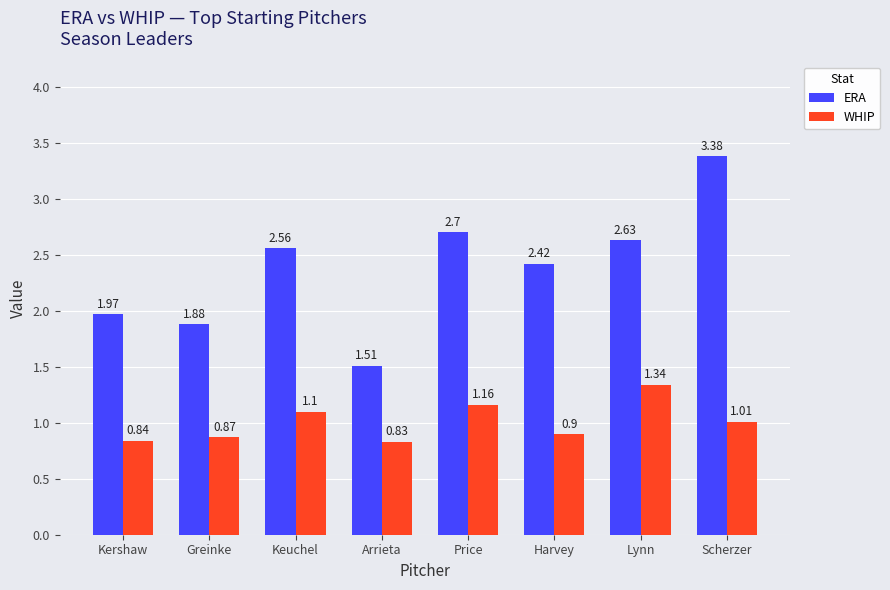

Is the value of WHIP at Keuchel greater than the value of ERA at Kershaw?

No